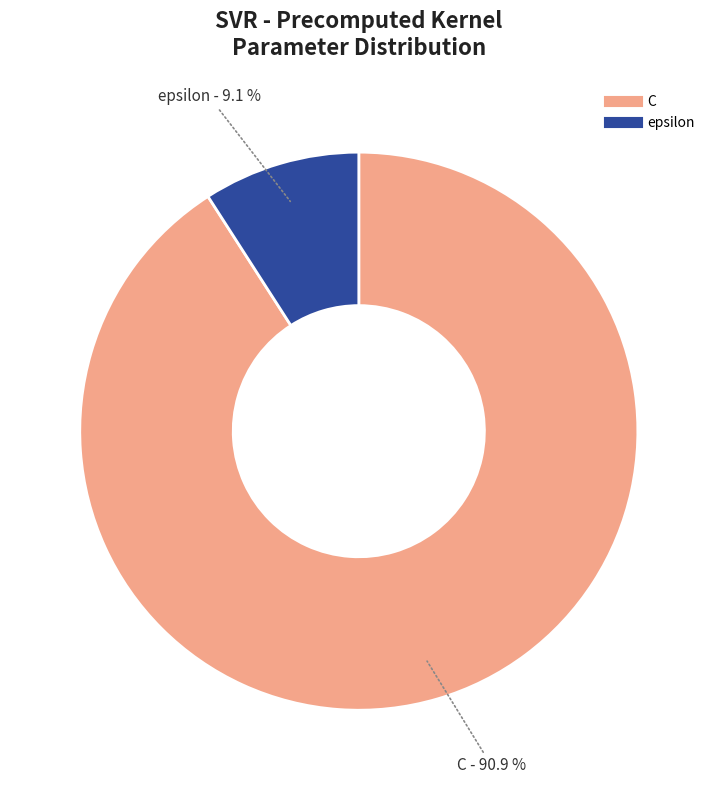

Is there a majority slice in this chart?

Yes